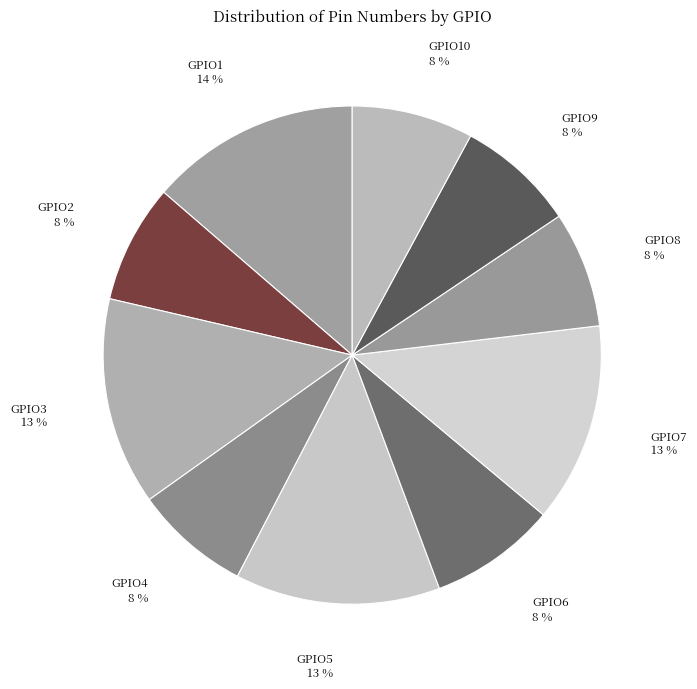

What percentage is the GPIO3 slice, to the nearest percent?

13%